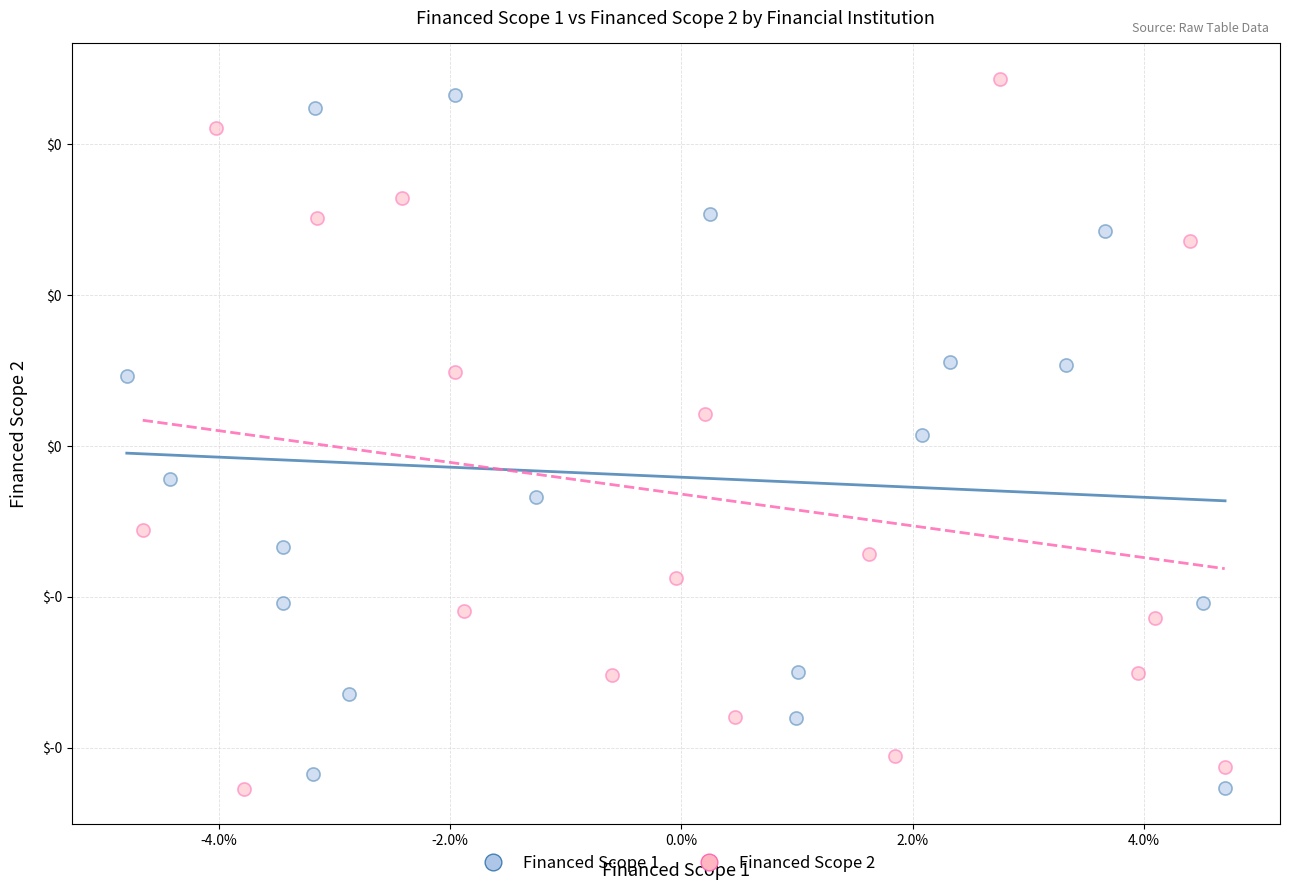

Which series has the widest spread of Y values?

Financed Scope 2